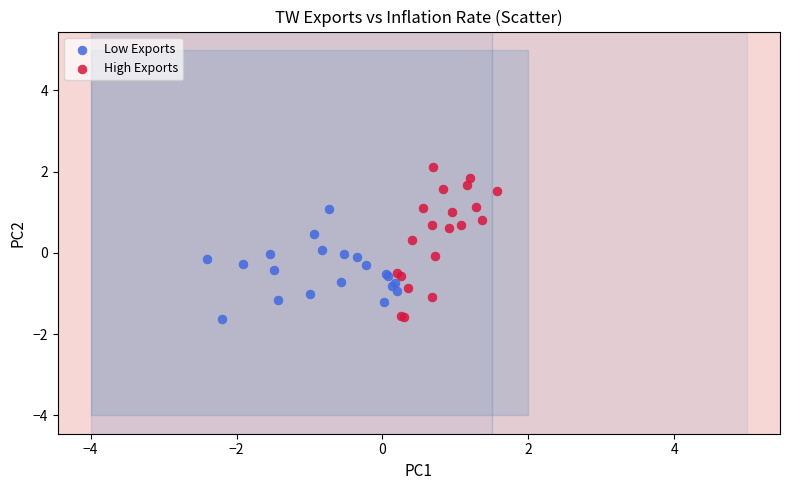

Which series has the widest spread of Y values?

High Exports